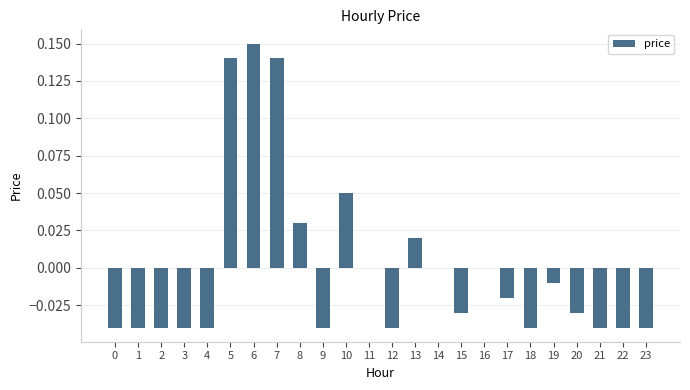

Which label corresponds to the largest value in the chart?

6